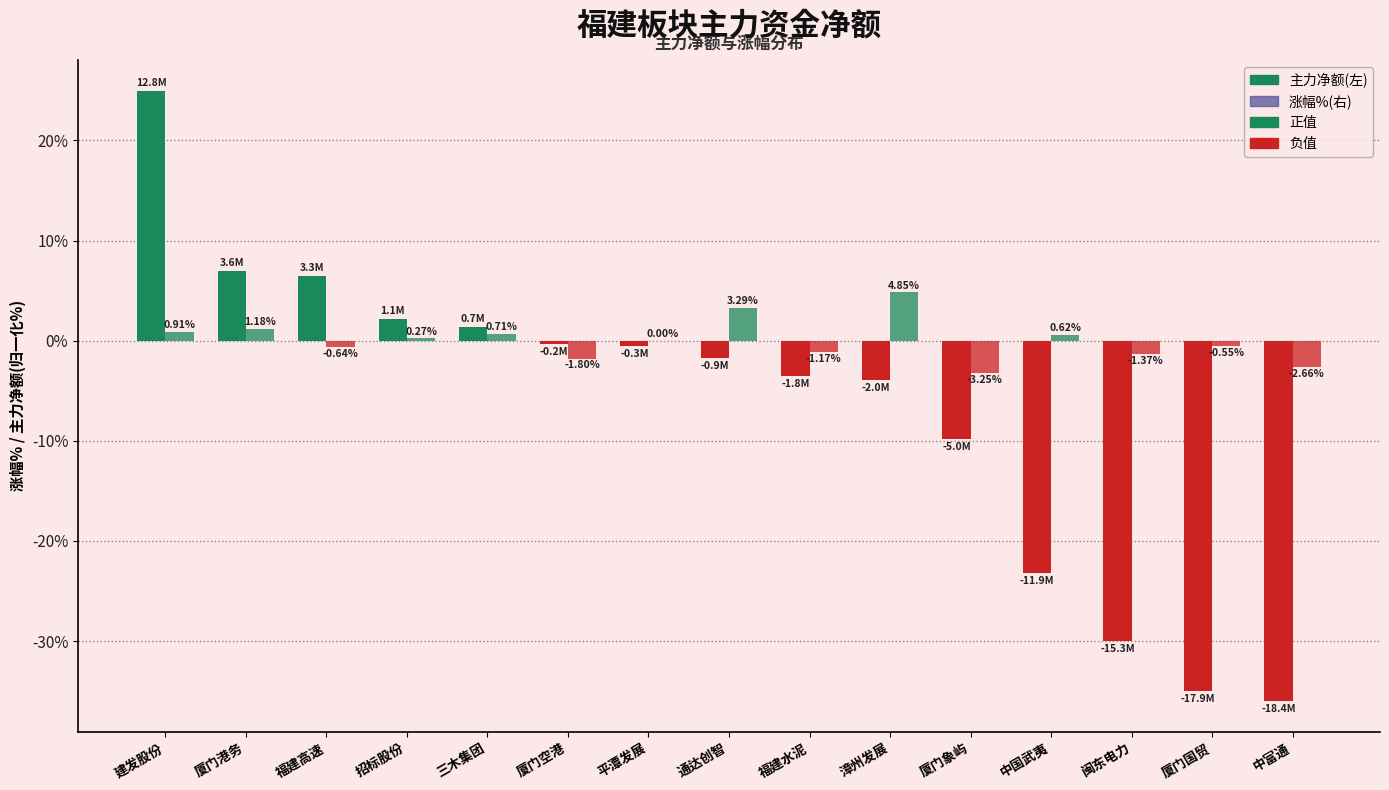

Are the bars horizontal?

No